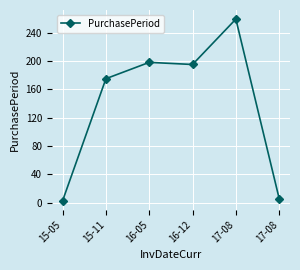

How many lines are shown in the chart?

1